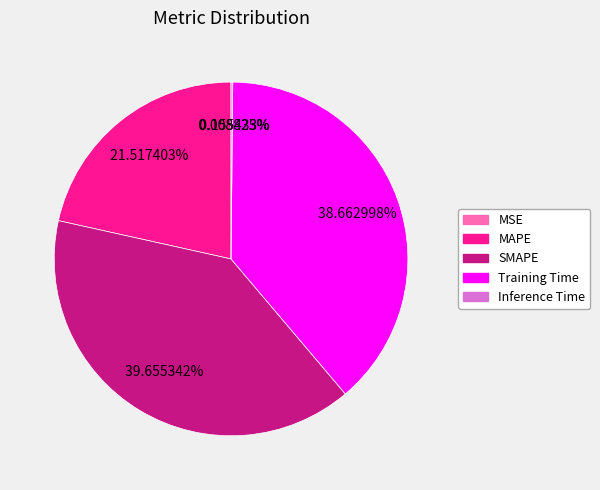

Which slice is the largest?

SMAPE